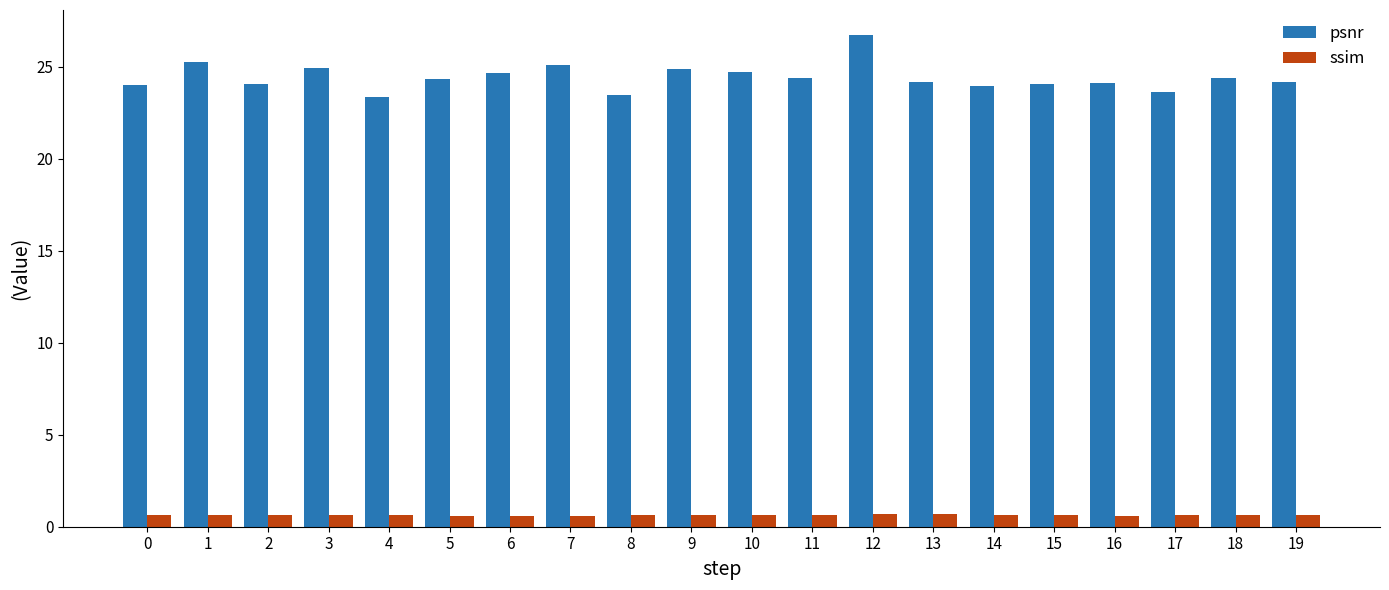

What is the value of the psnr bar at the 16th from the left?

24.1